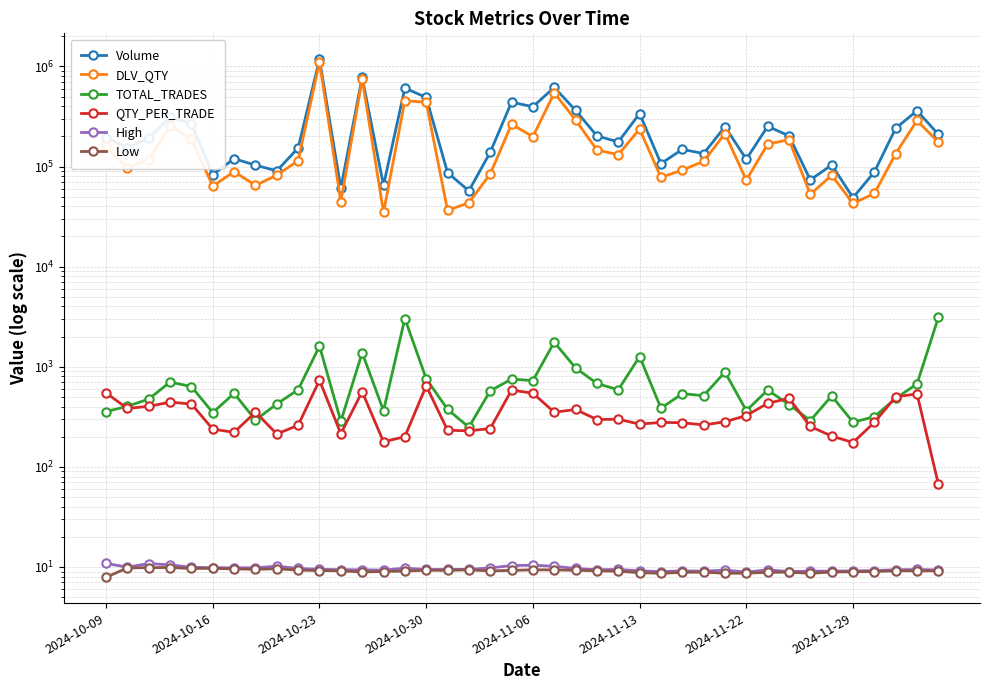

Which series has the largest range (max minus min)?

Volume